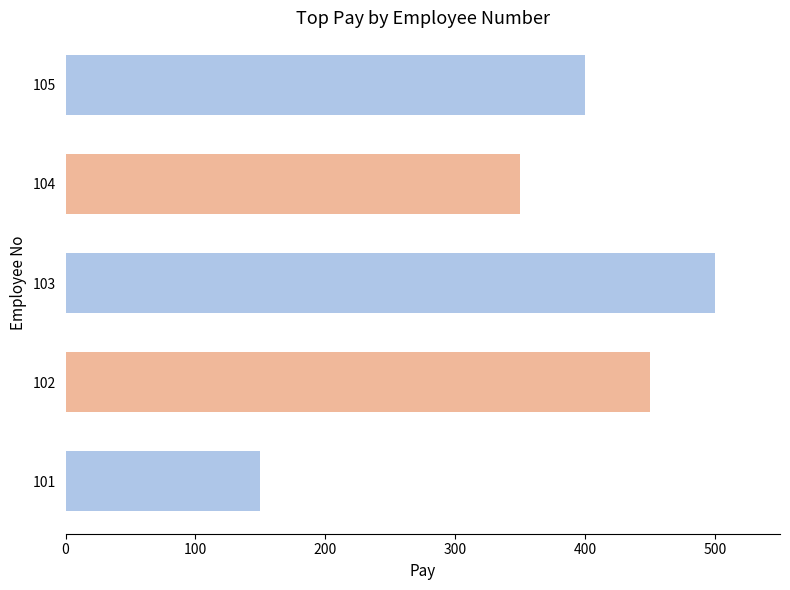

List the labels in order of value, smallest first.

101, 104, 105, 102, 103